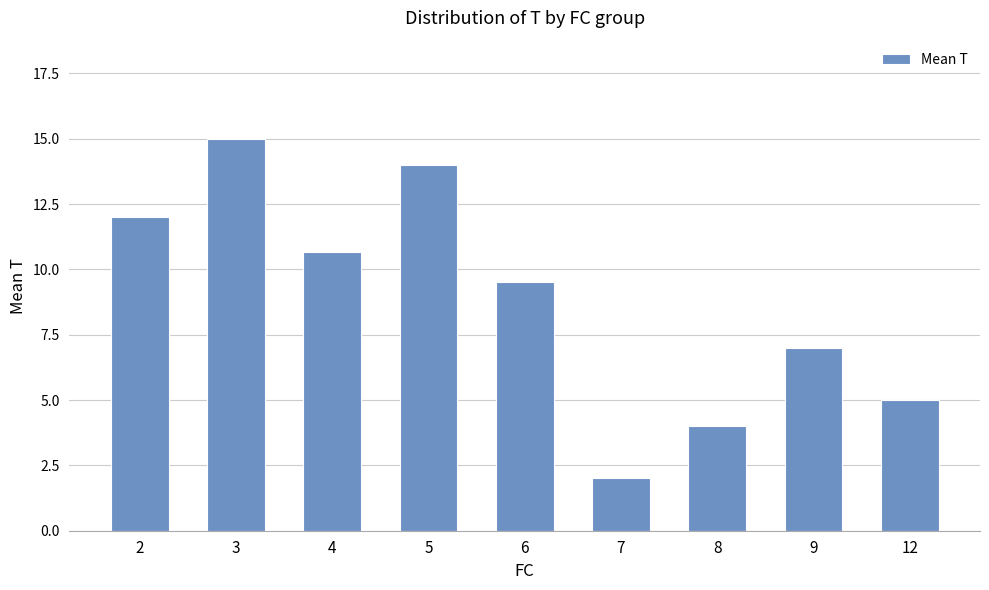

Count the number of data series in this chart.

1